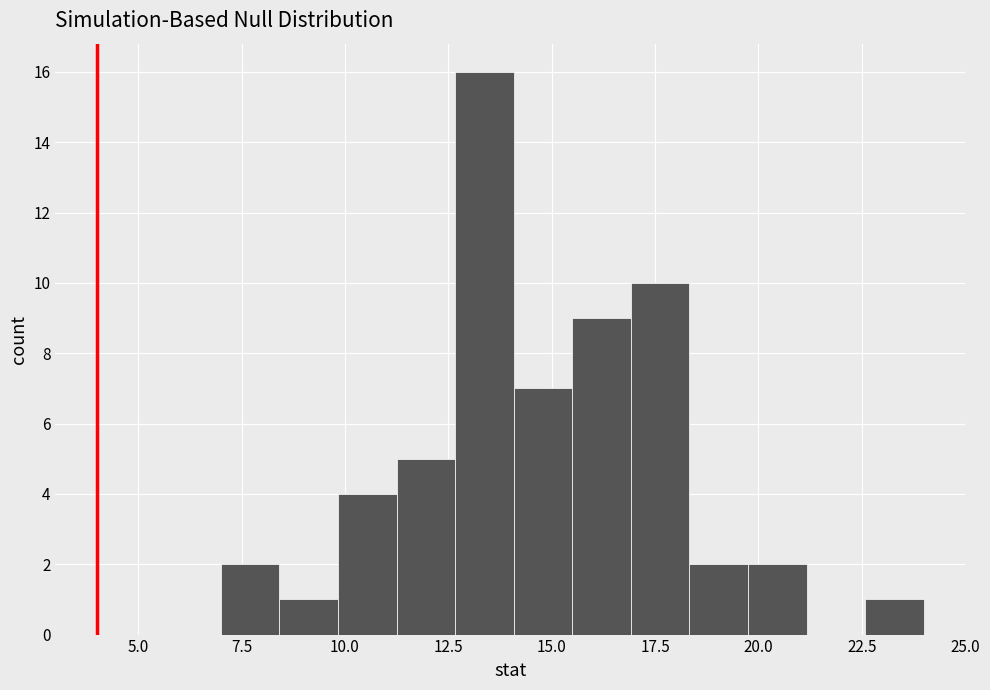

Around what value on the x-axis is the tallest bar? Give the approximate position of its centre, as read against the axis.

13.5